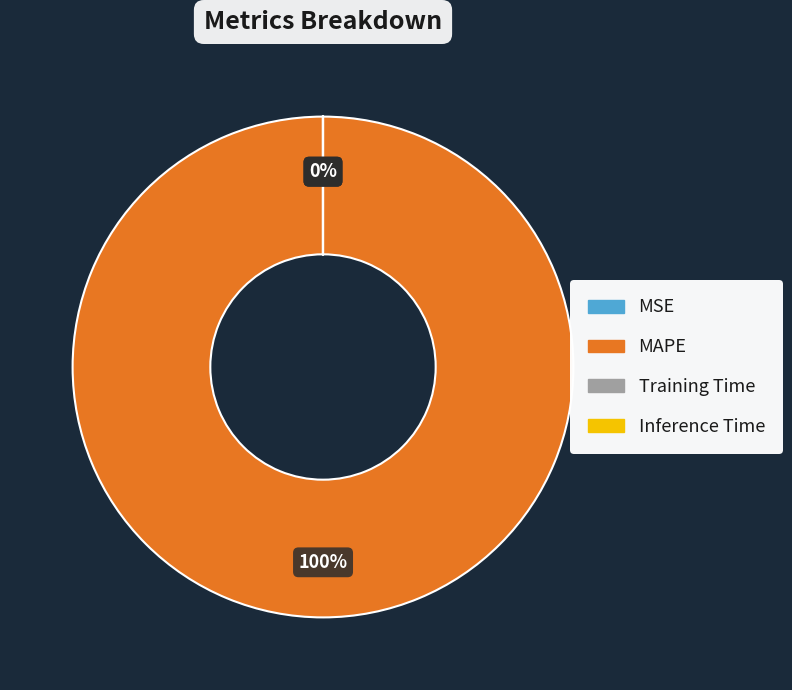

How many segments does this pie chart have?

4